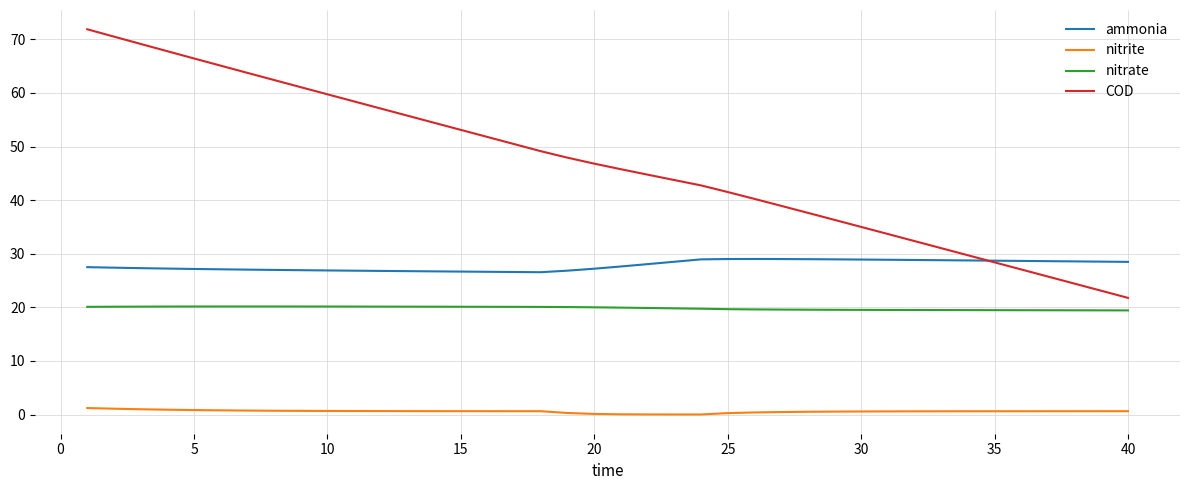

What is the highest value of the ammonia series?

29.0